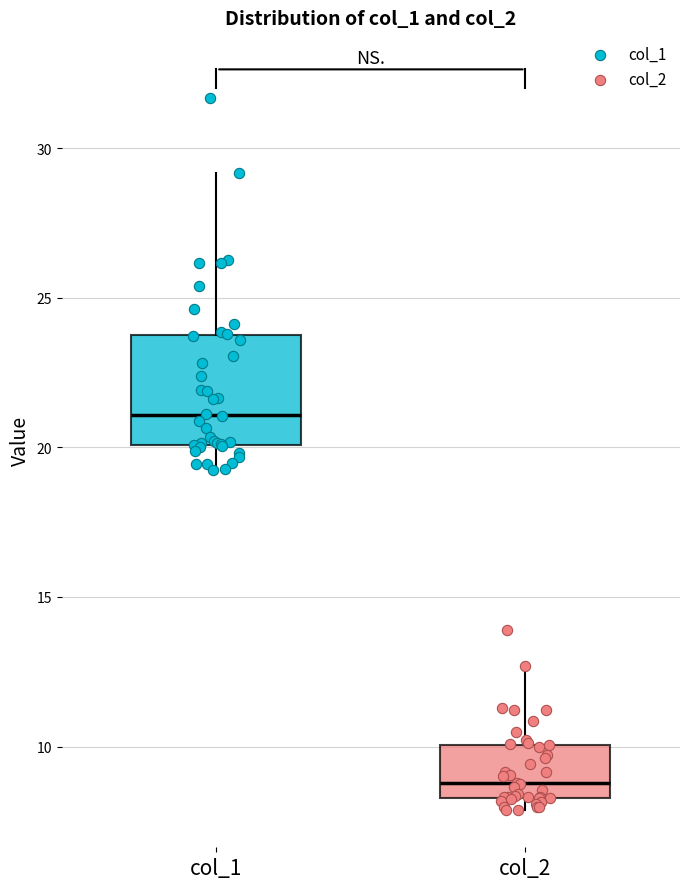

Reading left to right, transcribe this box plot: for each box, give where its median line is, the range the box spans, and where its two whiskers end, as read against the y-axis. The values are not printed on the chart, so give them approximately, as read against the axis.

col_1: median 21.0, box 20.0 to 23.5, whiskers 19.0 to 29.0
col_2: median 9.0, box 8.5 to 10.0, whiskers 8.0 to 12.5